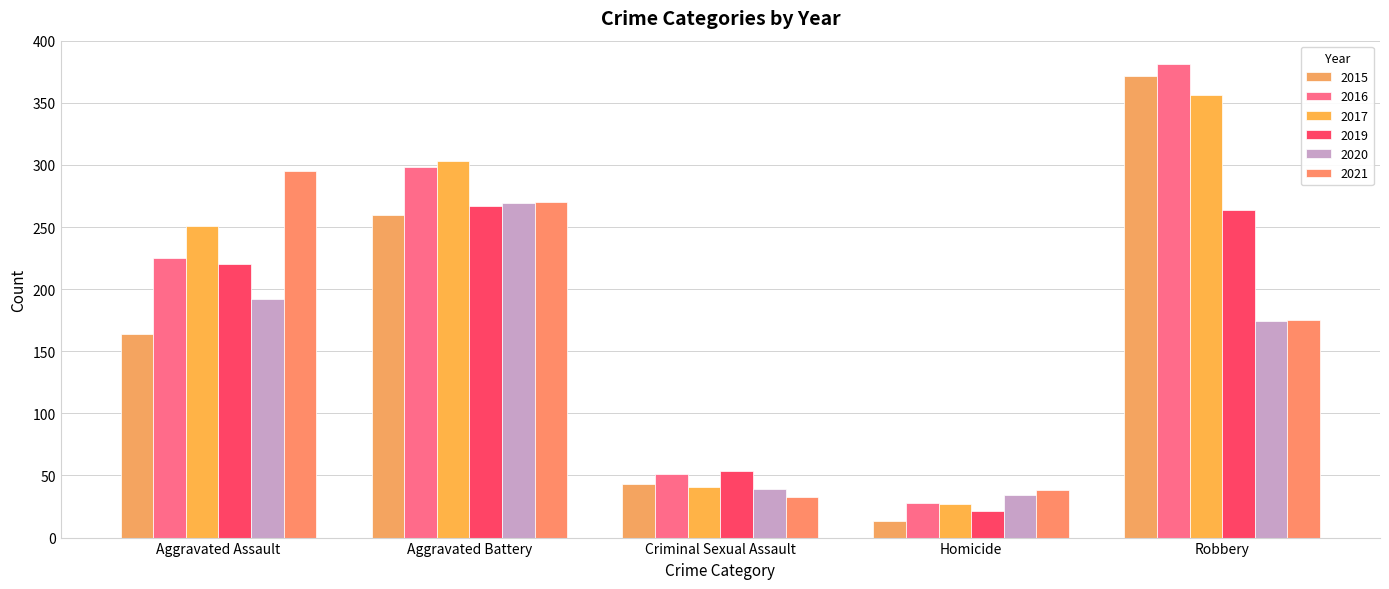

How many categories are shown in the chart?

5